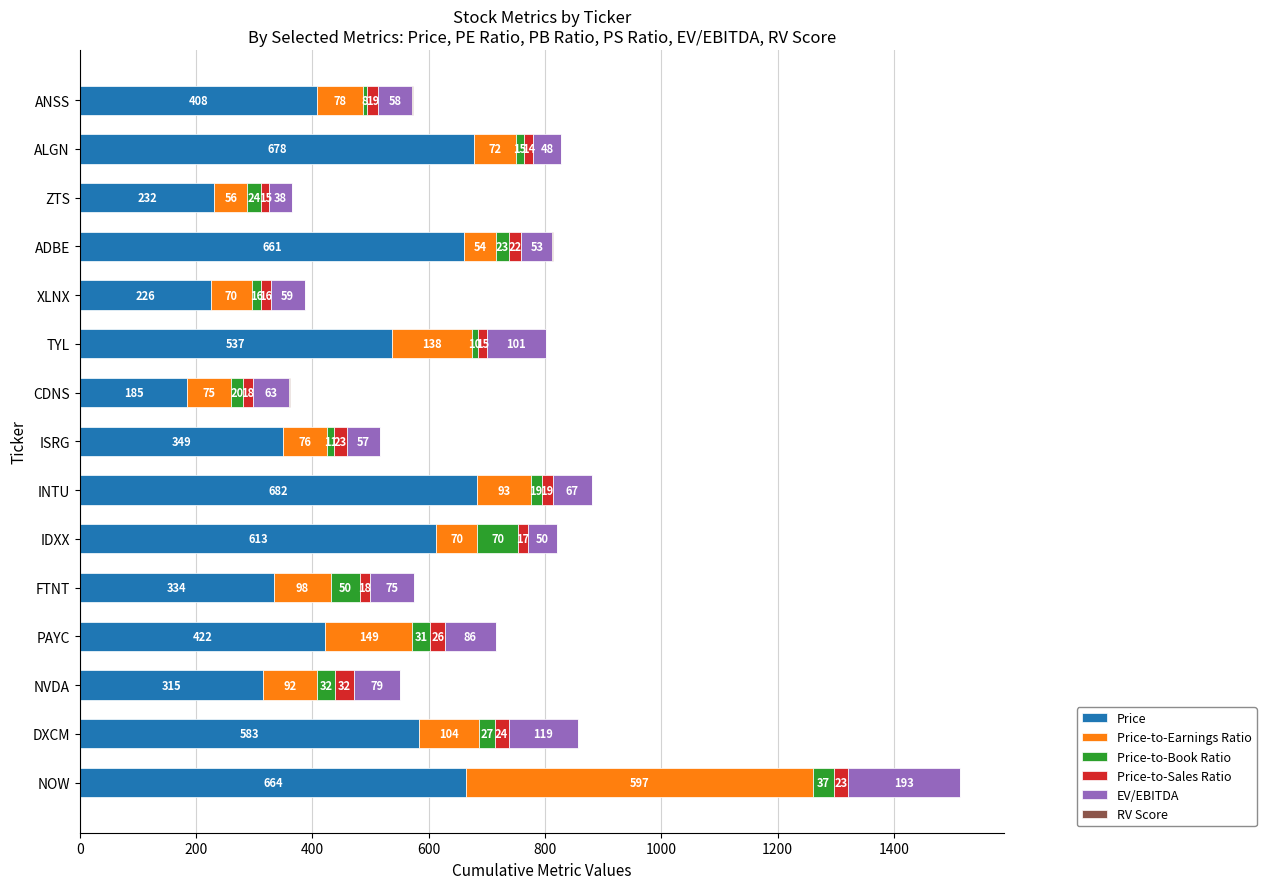

At which label does Price reach its peak?

INTU